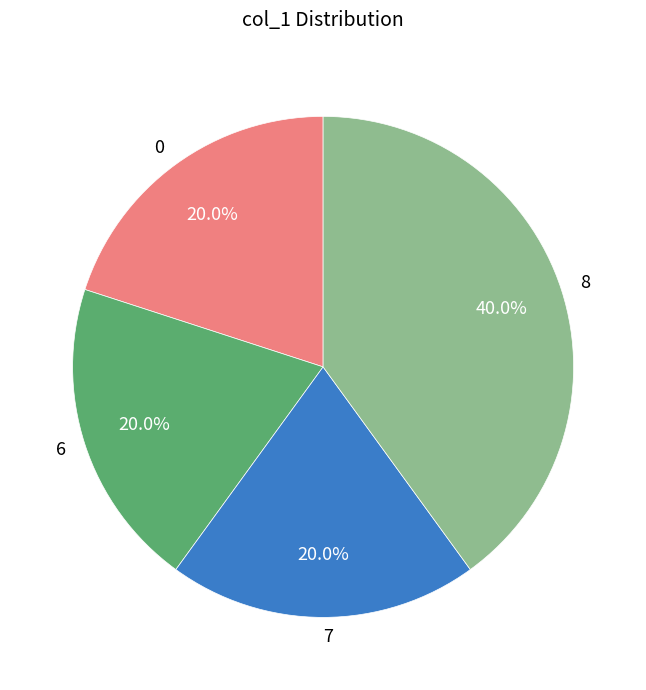

Does any single category account for the majority?

No